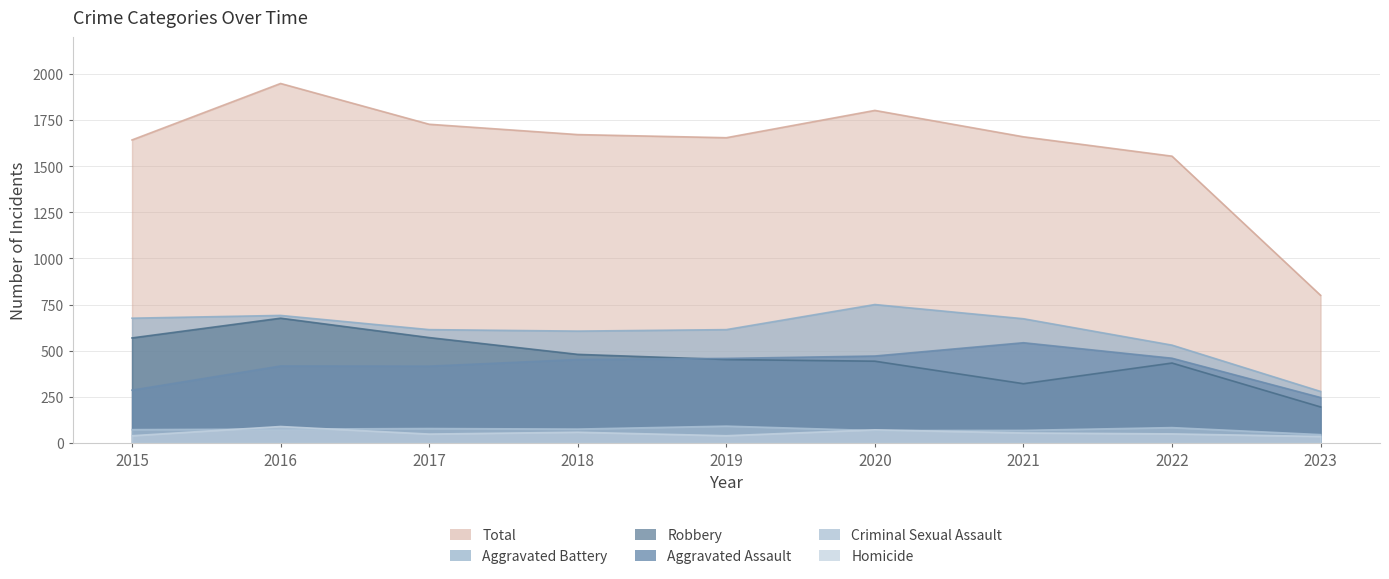

Which has a higher value, 2019 or 2018?

2019